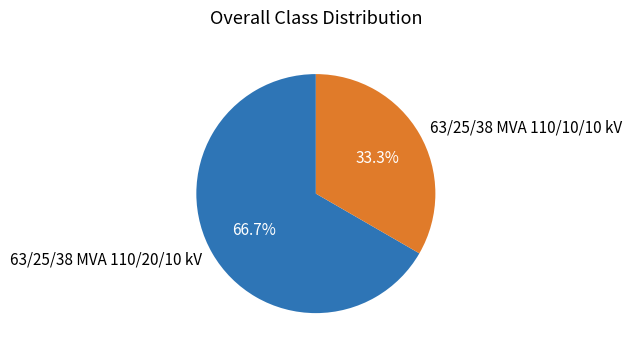

What is the smallest slice in the pie chart?

63/25/38 MVA 110/10/10 kV